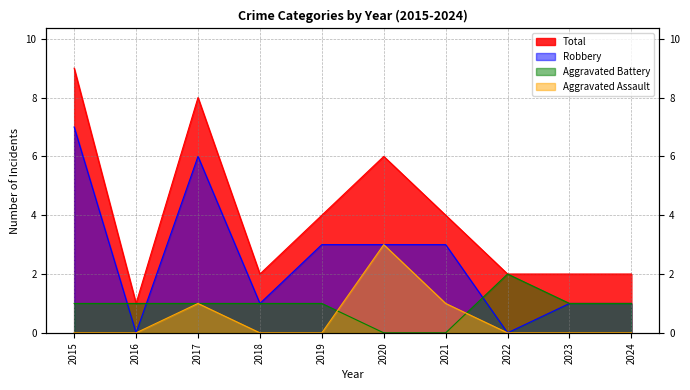

Between 2022 and 2018, which is larger?

2022